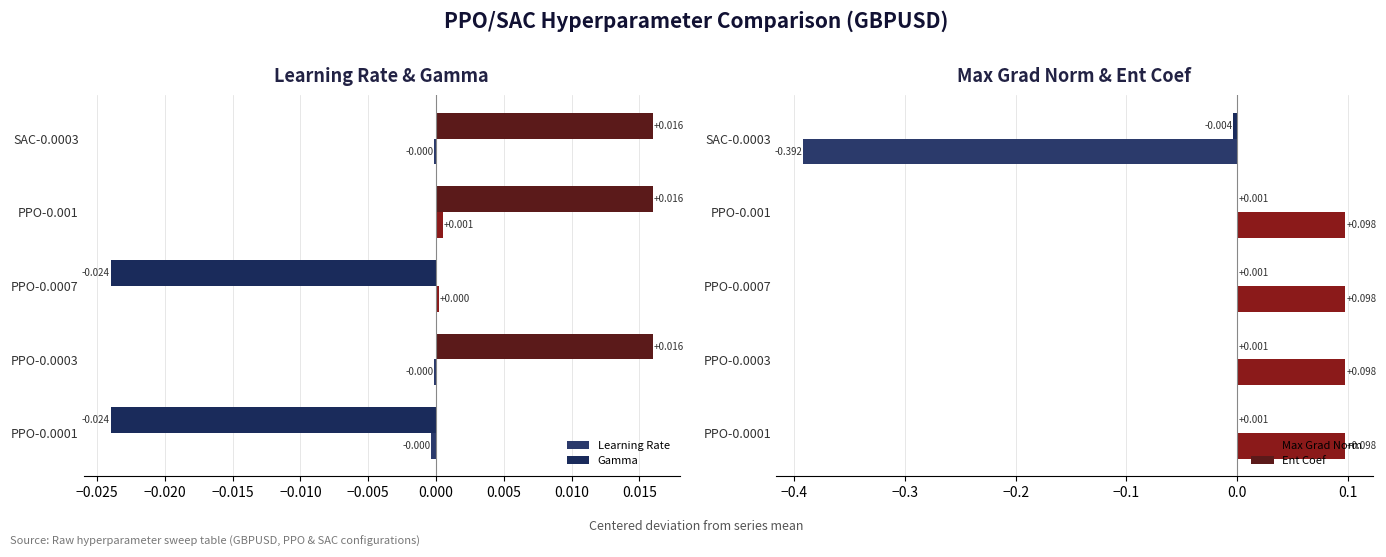

How many values in the Gamma series exceed 0?

3